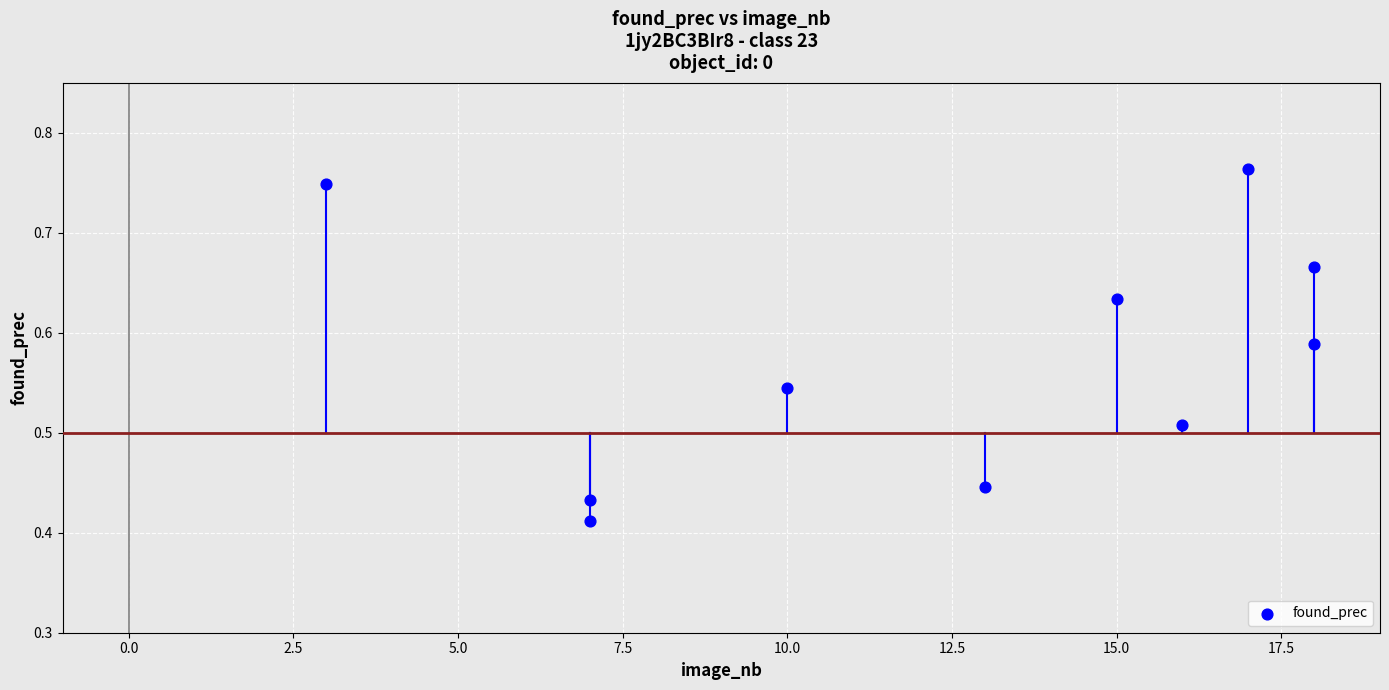

What is the range of X values (max minus min)?

15.0